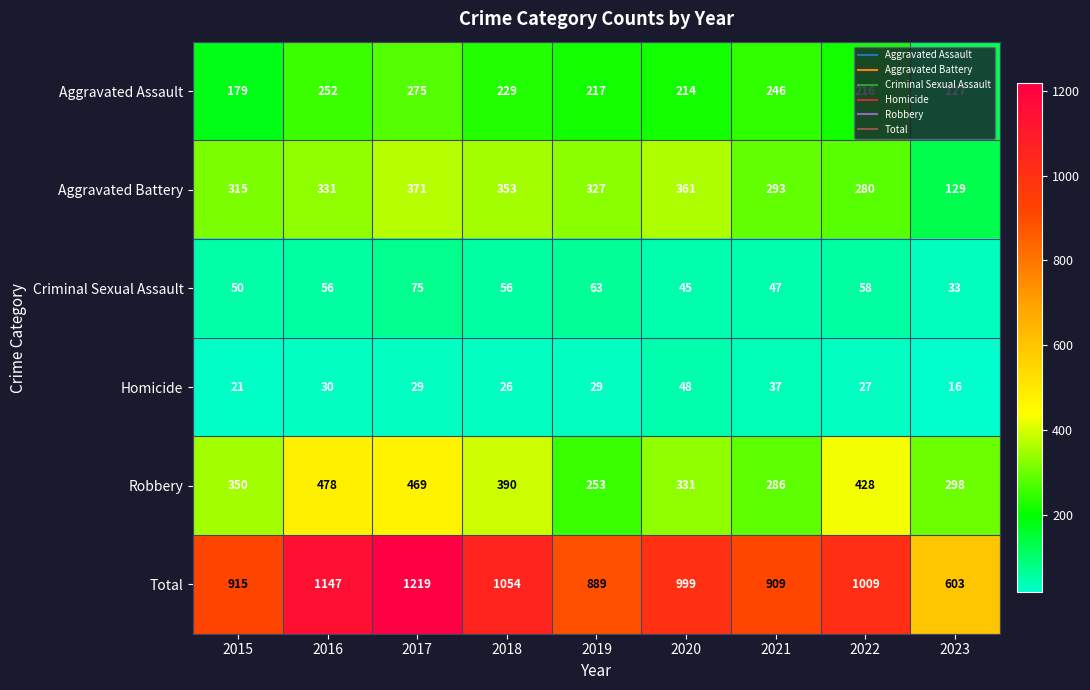

Rank the series at 2021 from lowest to highest value.

Homicide, Criminal Sexual Assault, Aggravated Assault, Robbery, Aggravated Battery, Total